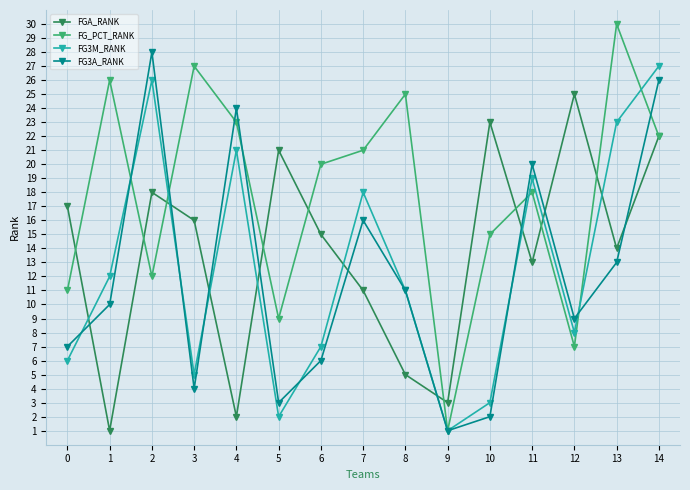

Where is the first local maximum for FG_PCT_RANK?

1